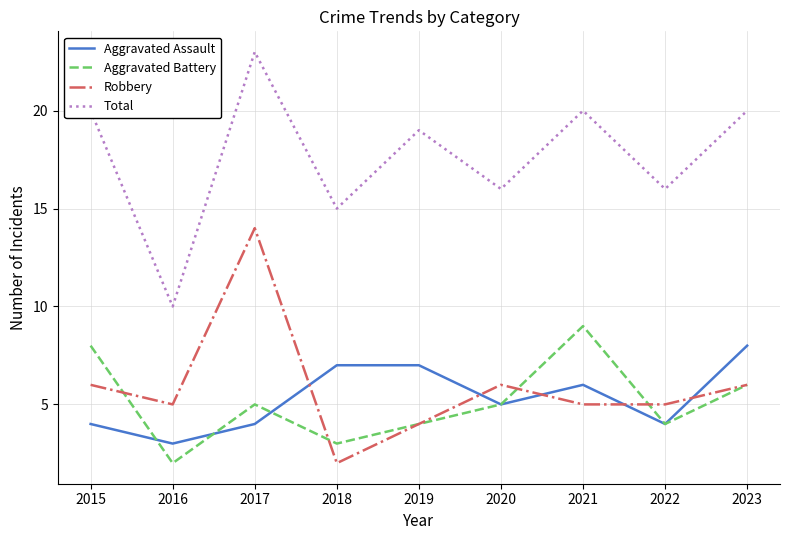

True or false: Aggravated Battery and Total cross at least once.

False